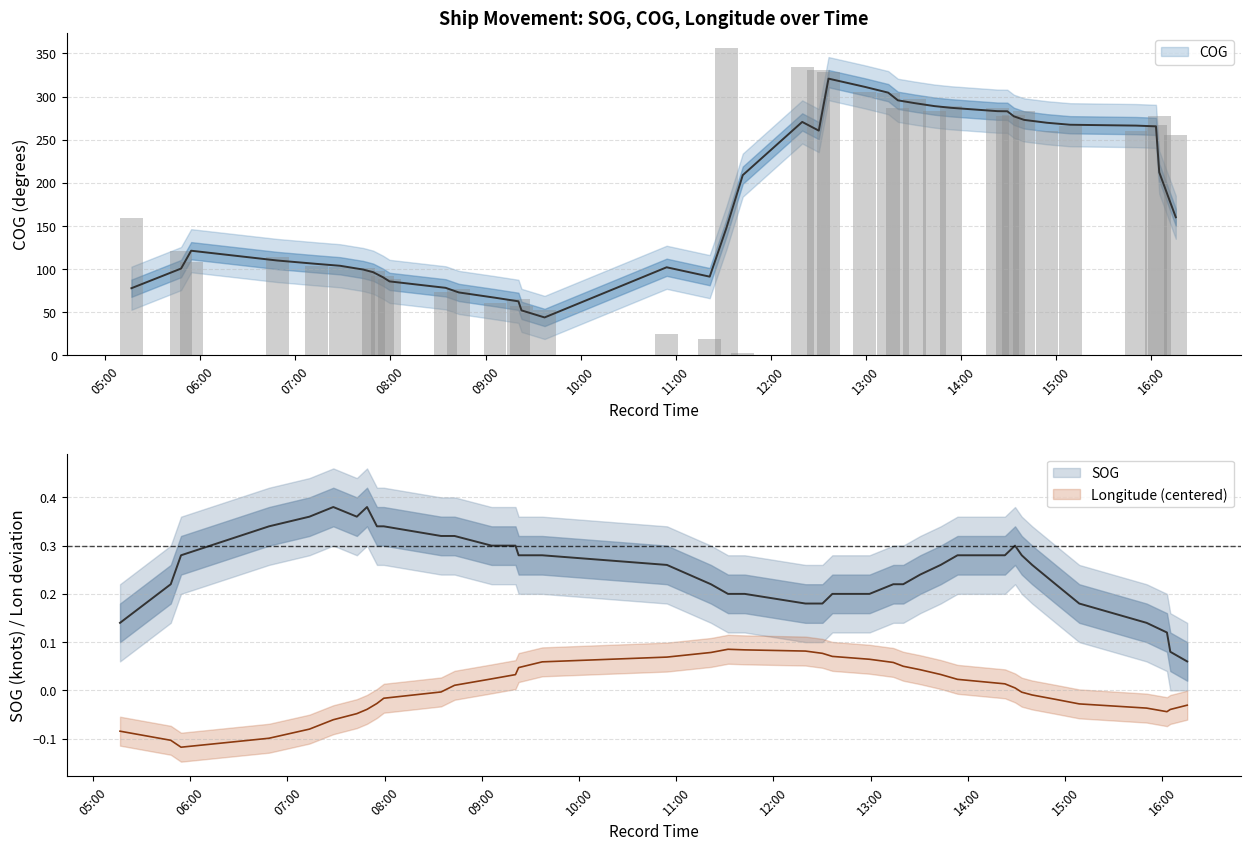

Which label corresponds to the largest value in the chart?

2024-04-17 11:31:55